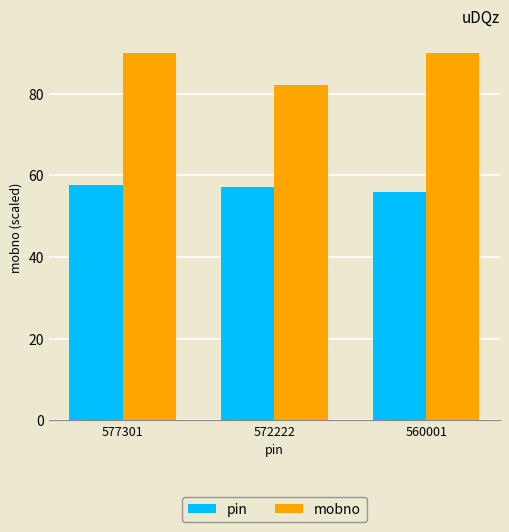

List the series in order of their overall mean, highest first.

mobno, pin